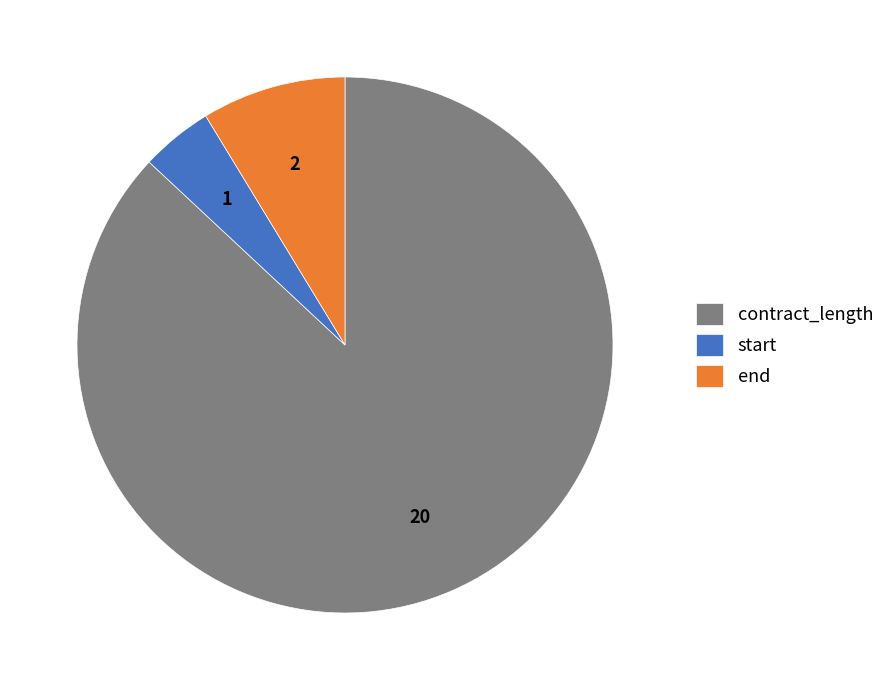

Between contract_length and start, which is larger?

contract_length